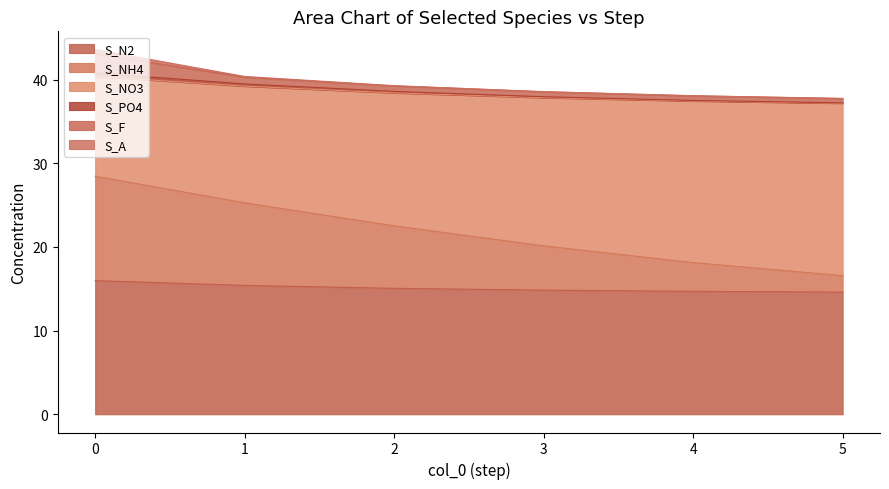

Does the chart display data point markers on the line(s)?

No